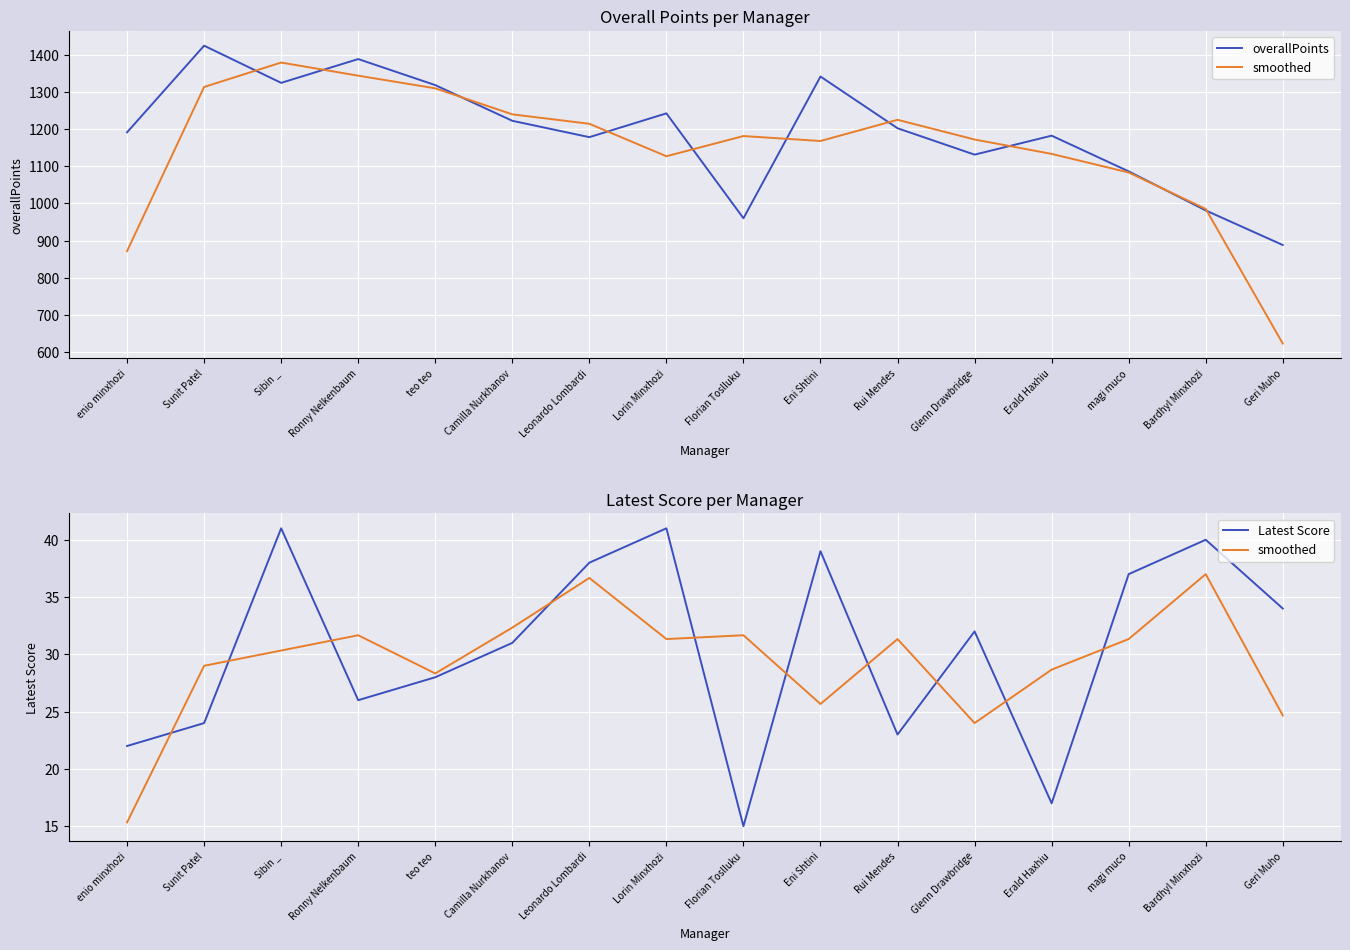

What is the sum of all Latest Score values?

488.0